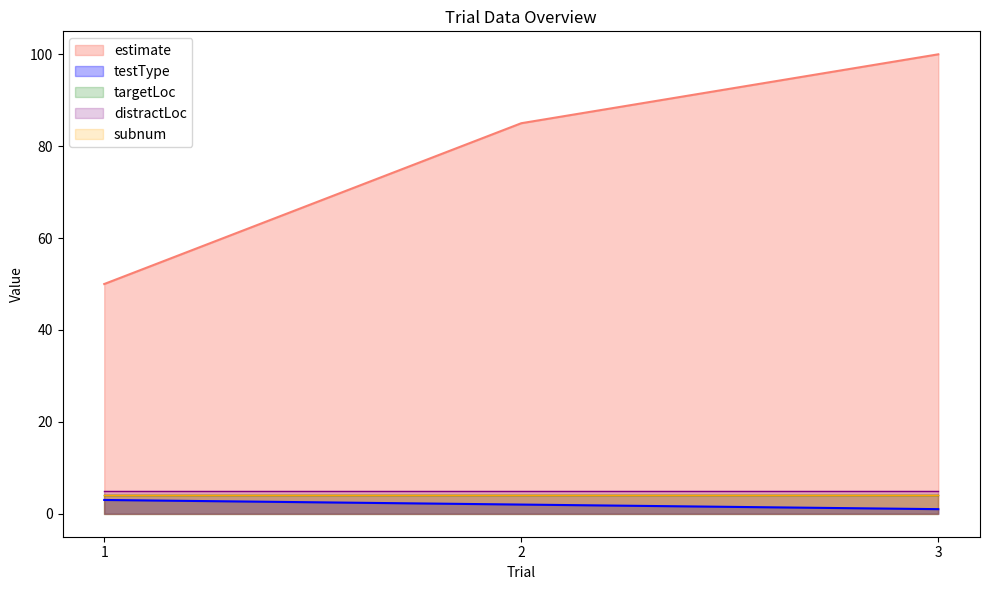

Is the value of testType at 1 greater than the value of distractLoc at 3?

No